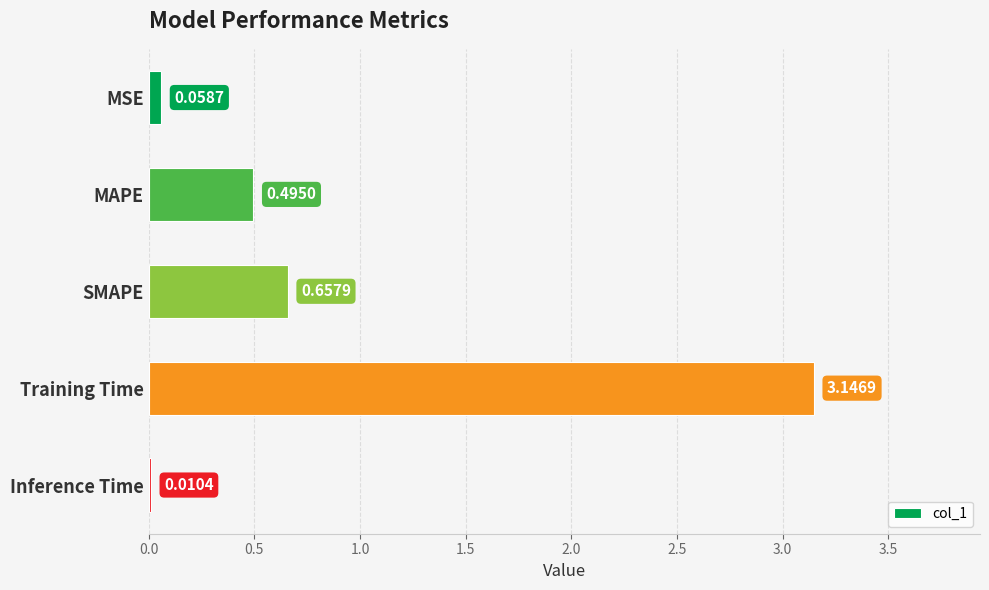

Which has a higher value, MSE or MAPE?

MAPE